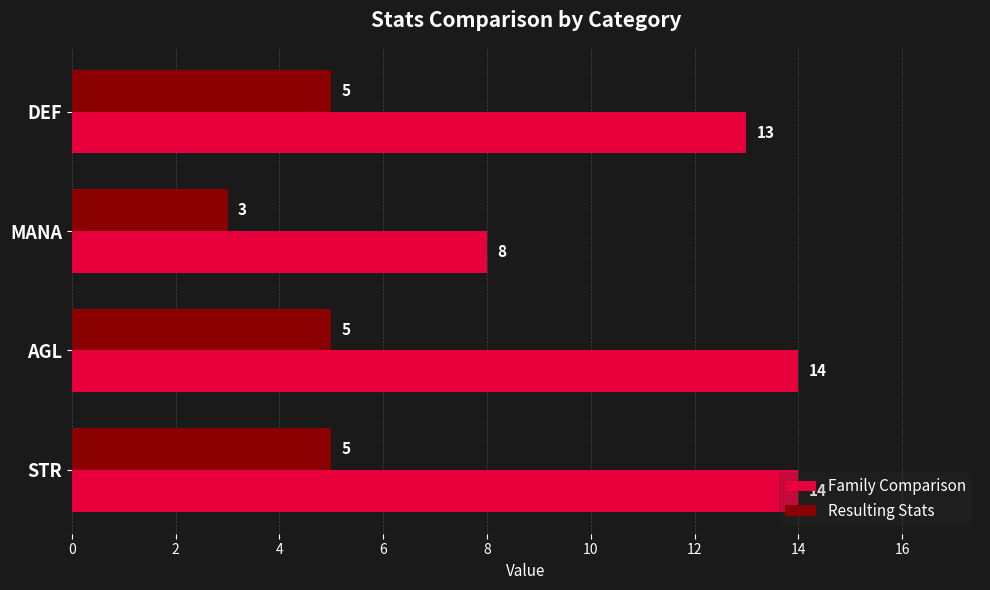

At how many categories does at least one series exceed 7?

4